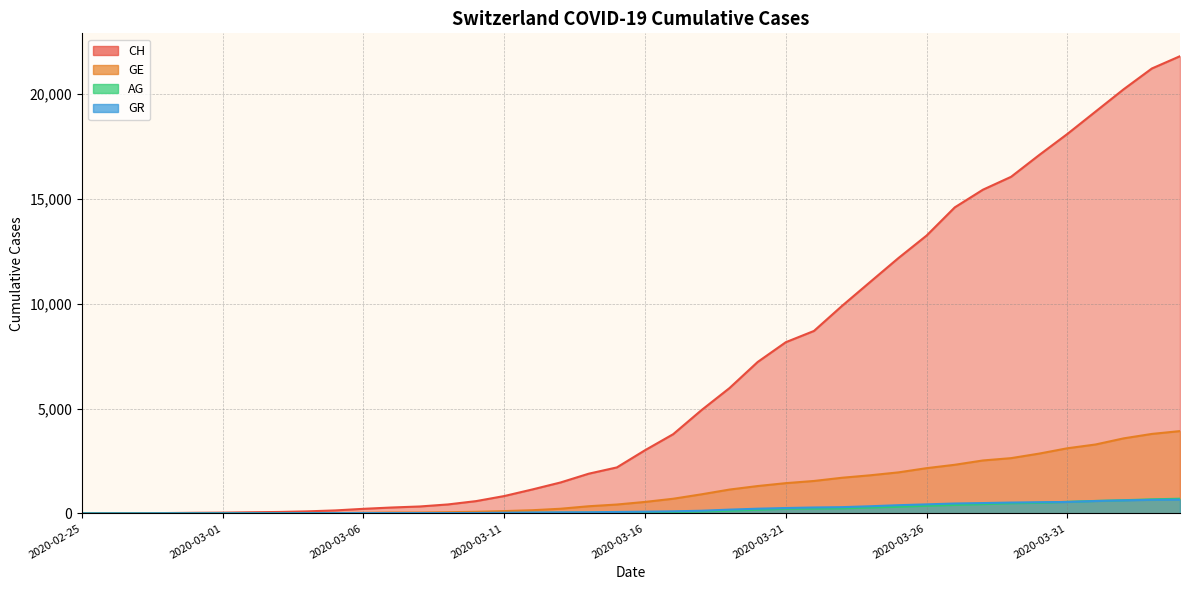

The value of AG at 2020-02-28 is 1. True or false?

True